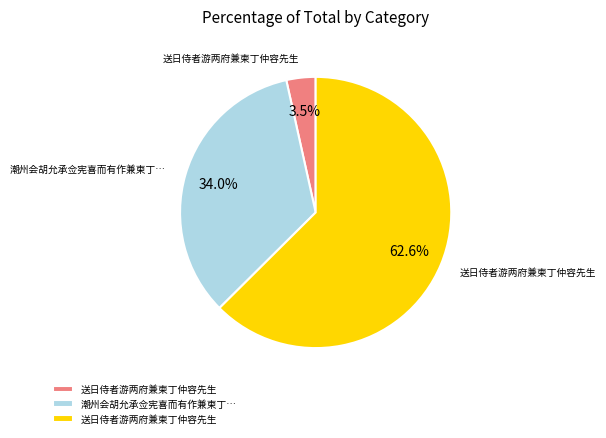

Is there a majority slice in this chart?

Yes